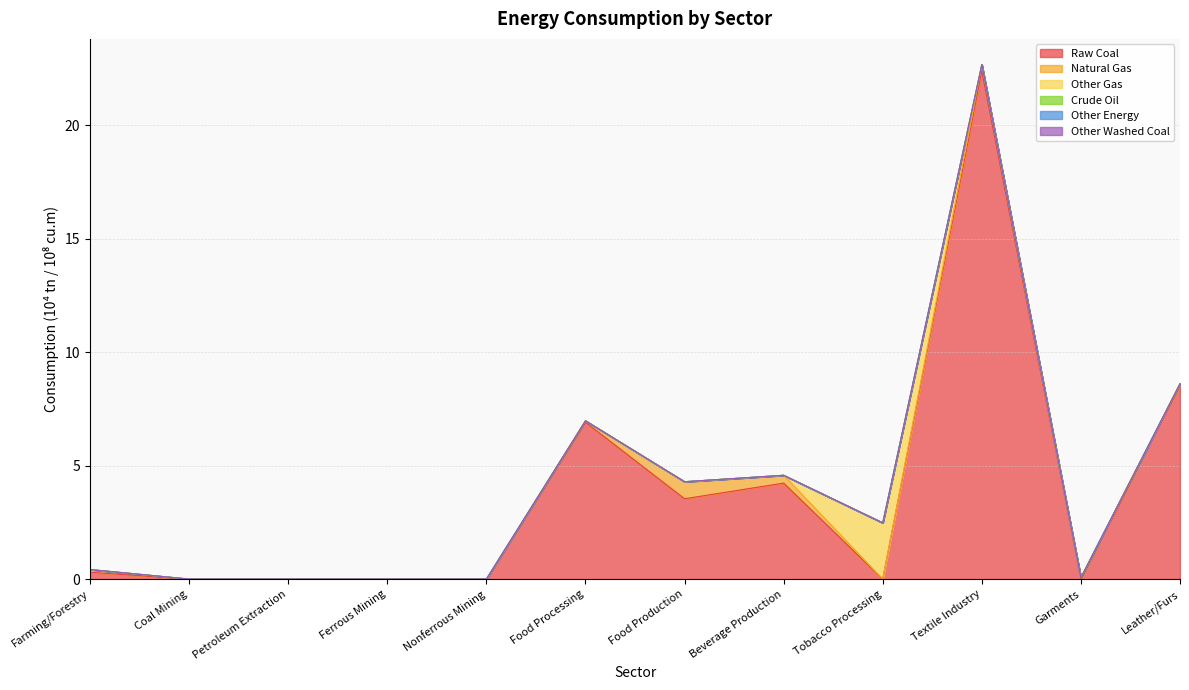

True or false: Raw Coal and Other Gas cross at least once.

True